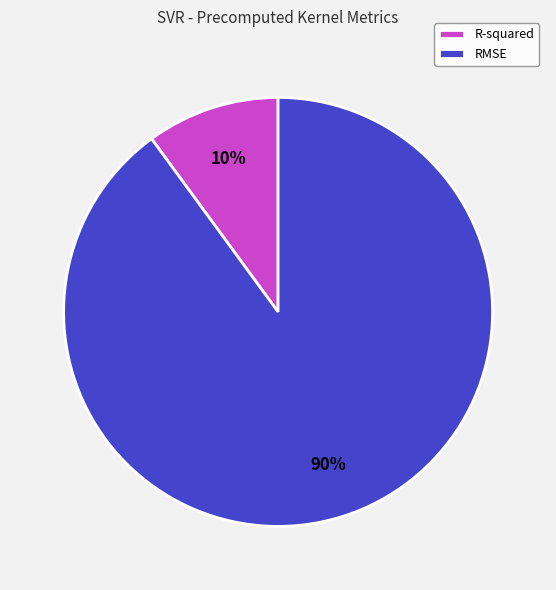

The RMSE slice represents 90% of the pie. True or false?

True